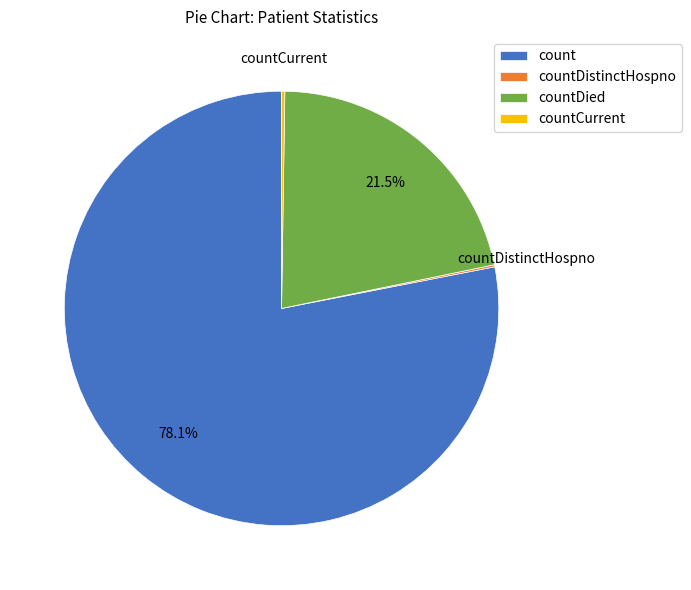

Does any single category account for the majority?

Yes